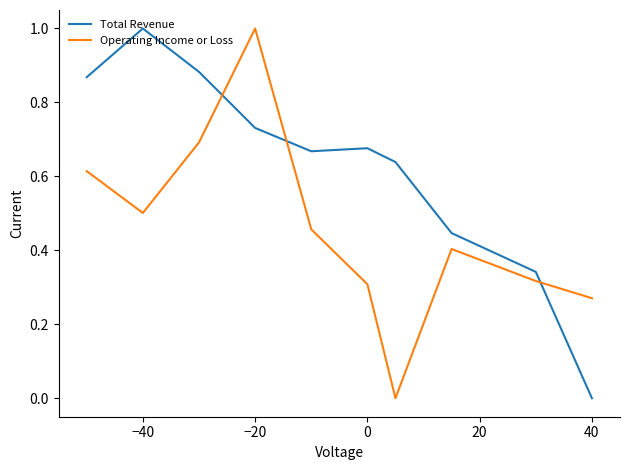

List the series in order of their overall mean, lowest first.

Operating Income or Loss, Total Revenue